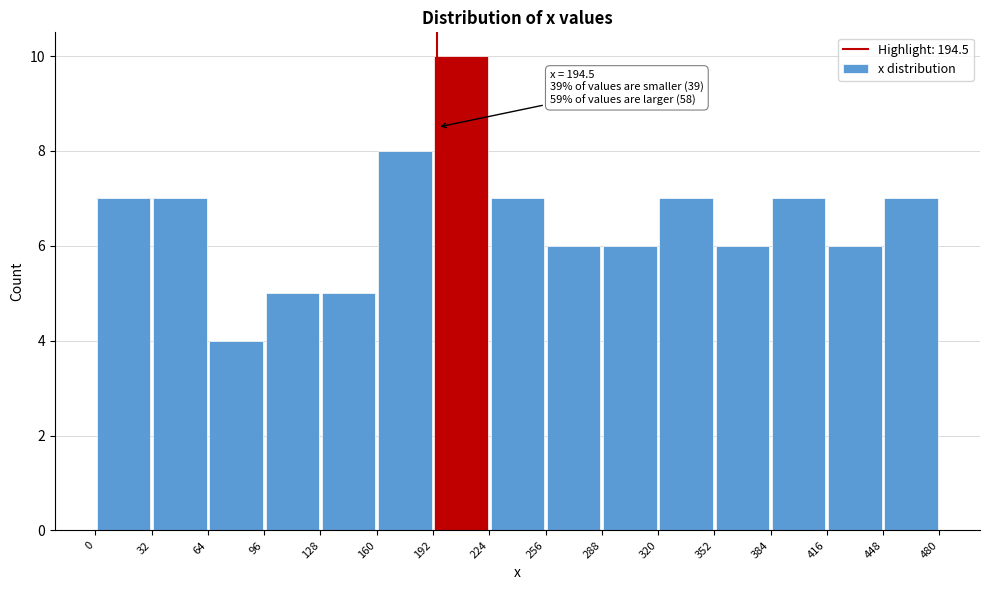

Over which range of the x-axis is the bar tallest?

192 to 224